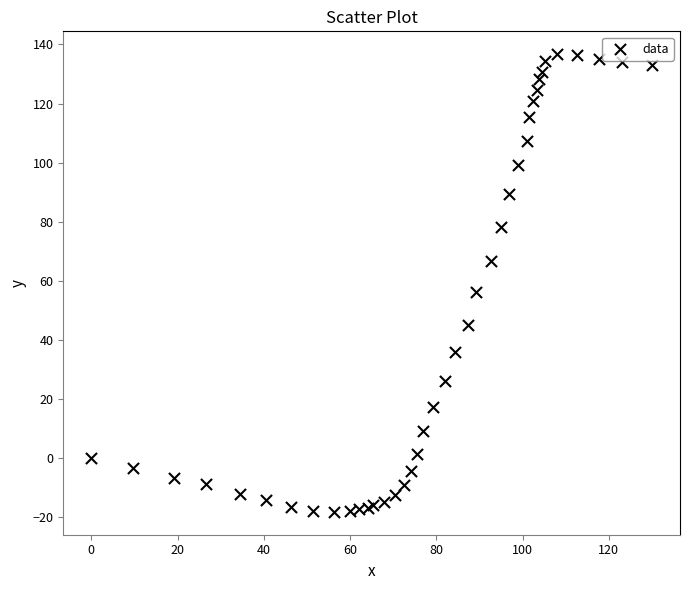

What Y value in the scatter plot is closest to 59?

56.1